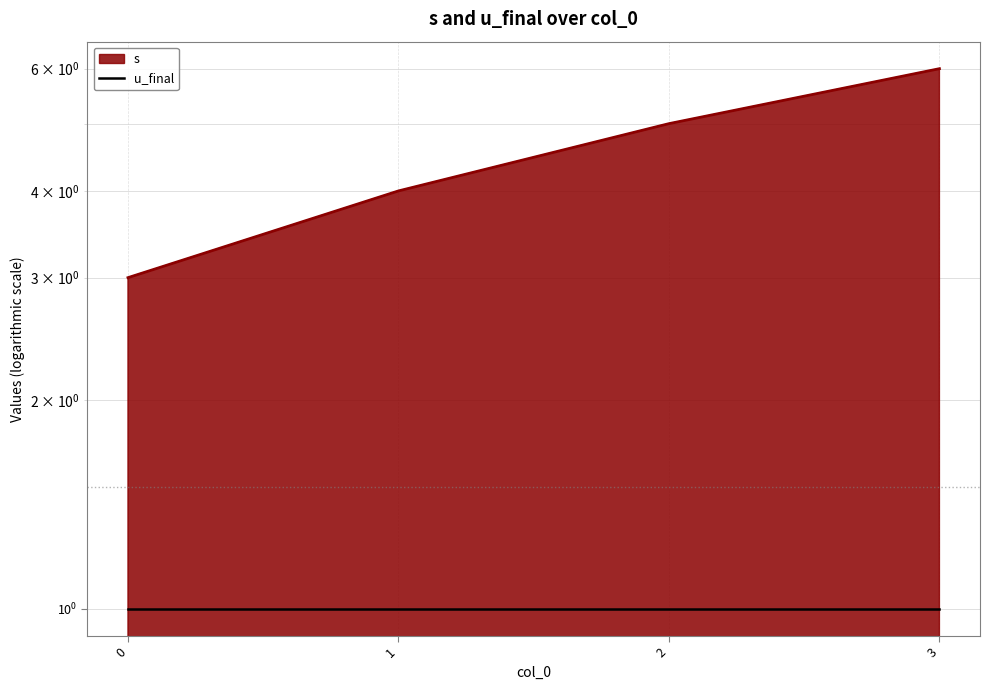

True or false: the data shows 3 at 2.

False